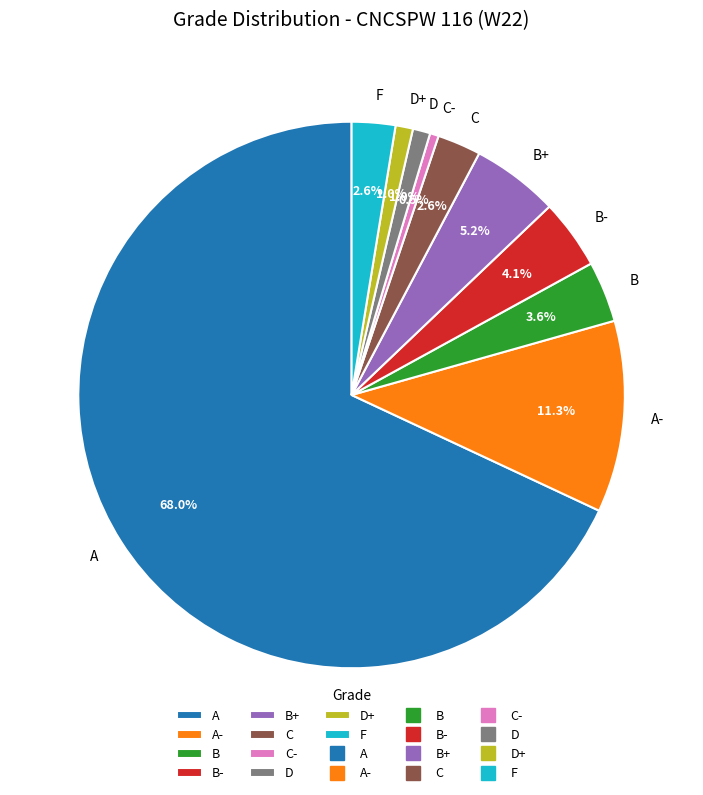

True or false: C- accounts for 6% of the total.

False